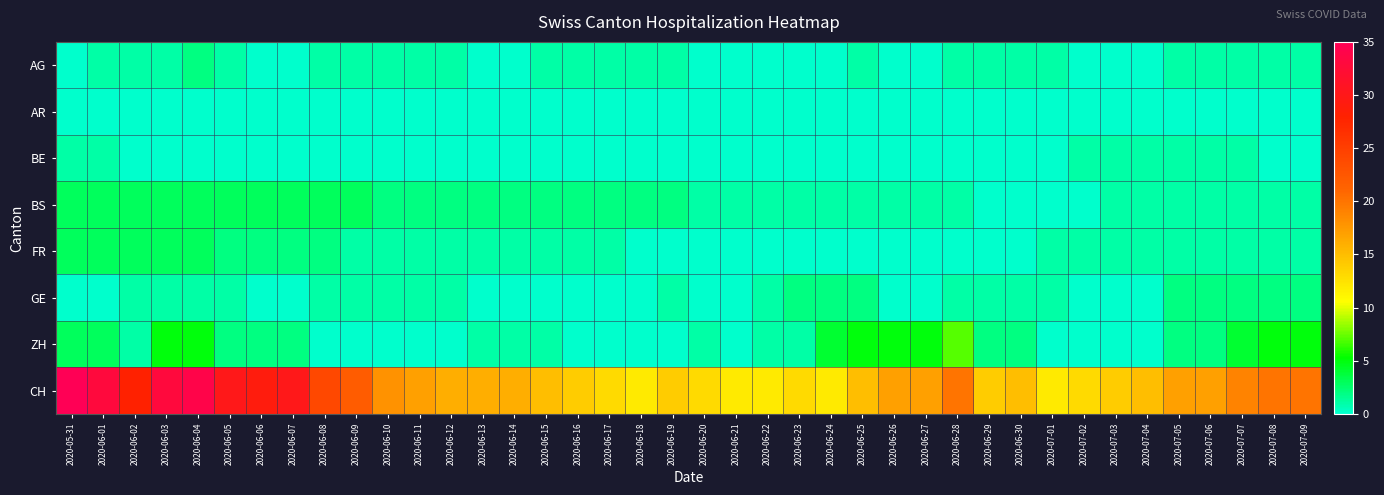

At which category does the chart reach its minimum across all series?

2020-05-31